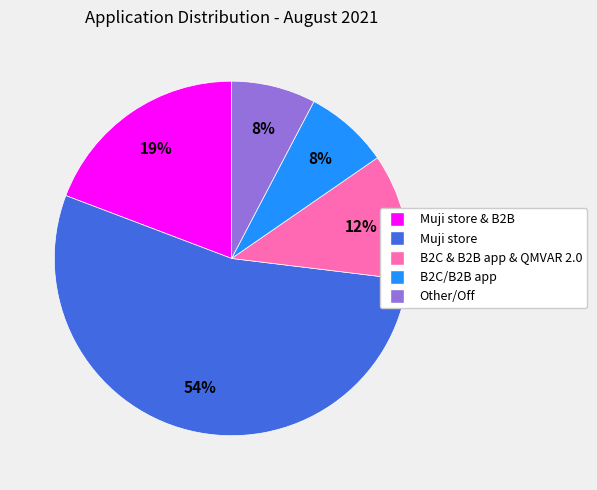

Count the number of slices in the pie.

5